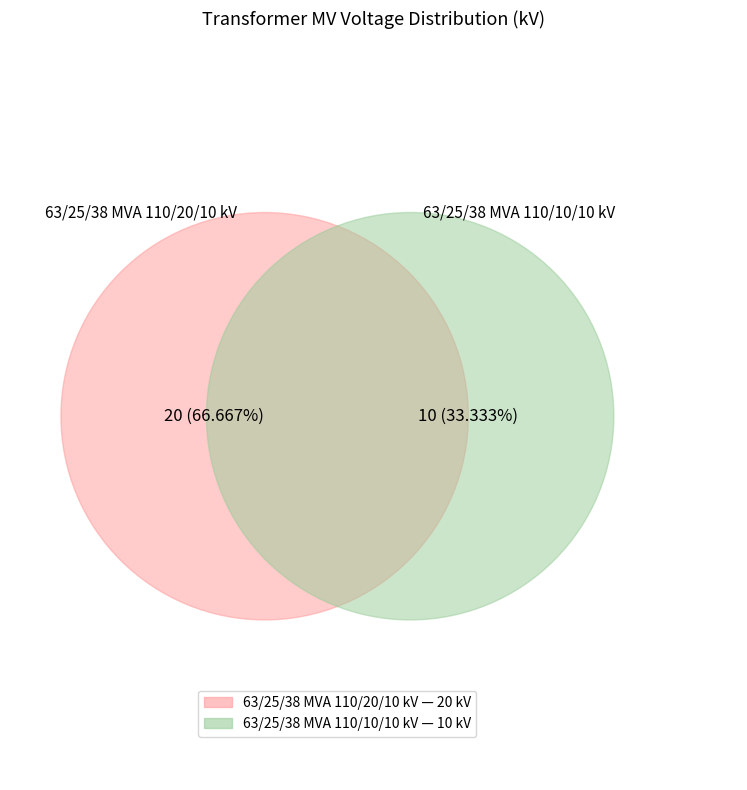

What percentage is the 63/25/38 MVA 110/20/10 kV slice, to the nearest percent?

67%